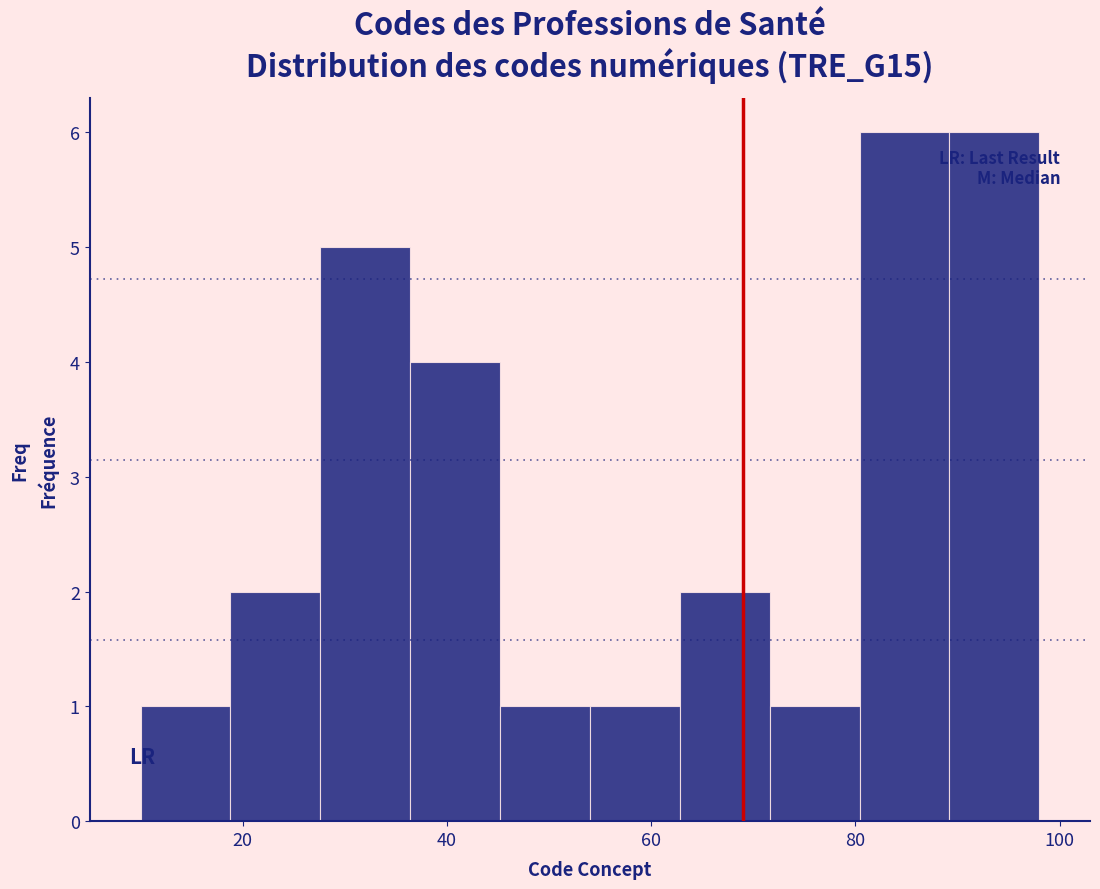

Reading left to right, transcribe this chart: for each bar, give the range it covers on the x-axis and its height. Neither the bar edges nor the heights are printed on the chart, so give them approximately, as read against the axes.

10.0 to 18.8: 1
18.8 to 27.6: 2
27.6 to 36.4: 5
36.4 to 45.2: 4
45.2 to 54.0: 1
54.0 to 62.8: 1
62.8 to 71.6: 2
71.6 to 80.4: 1
80.4 to 89.2: 6
89.2 to 98.0: 6